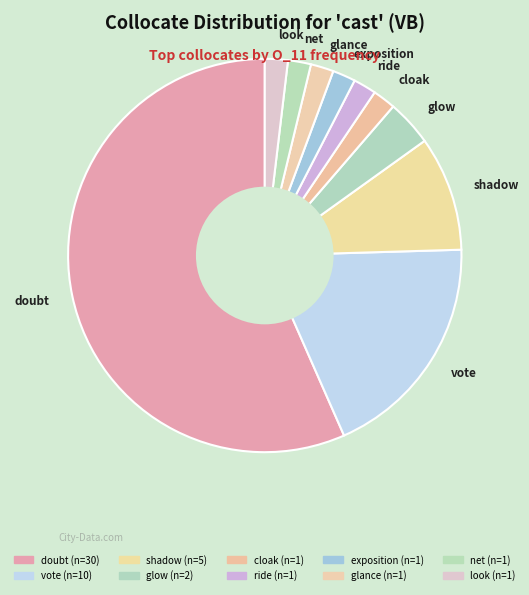

Which slice is the largest?

doubt